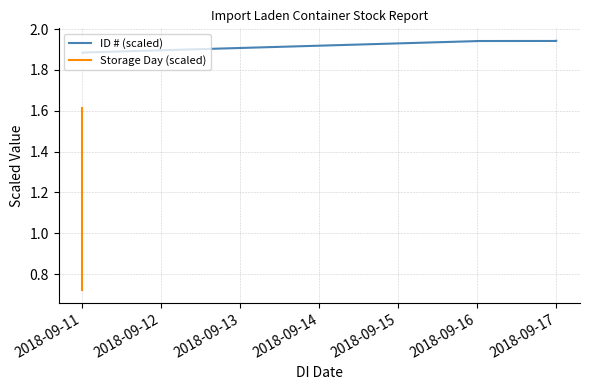

Which series changed the most between 2018-09-14 and 8?

ID # (scaled)